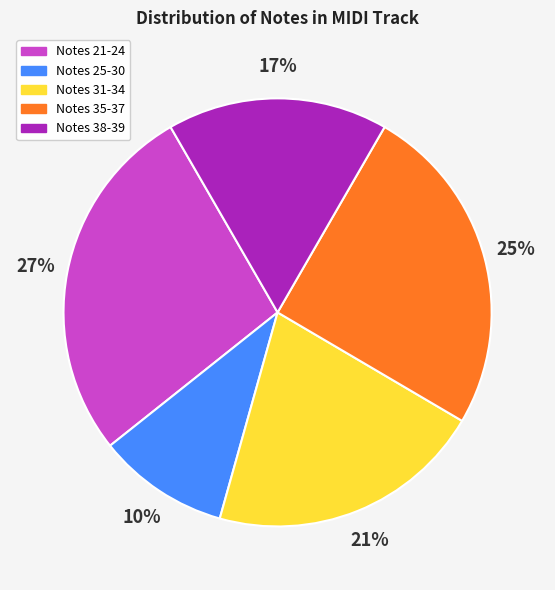

Is there any slice that represents more than half of the pie?

No